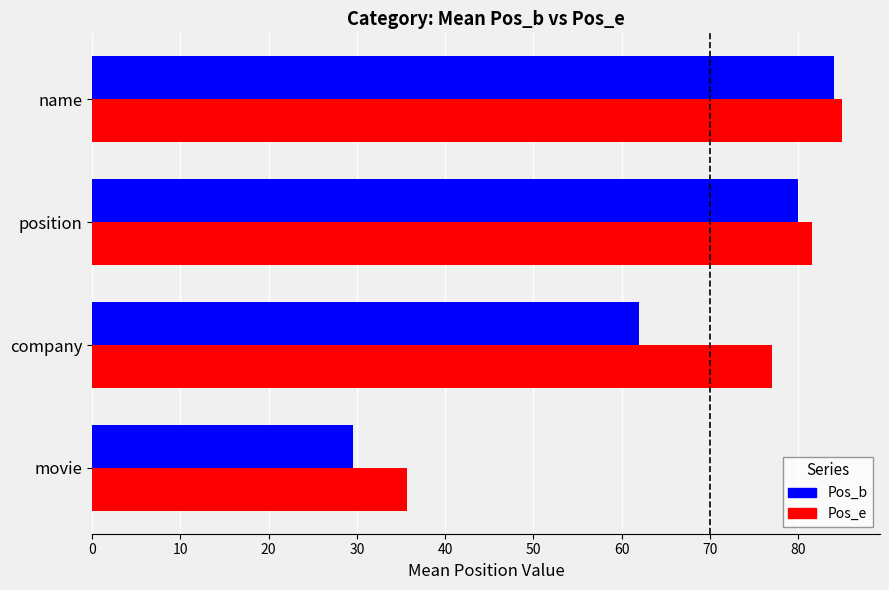

How many values in the Pos_e series exceed 81?

2